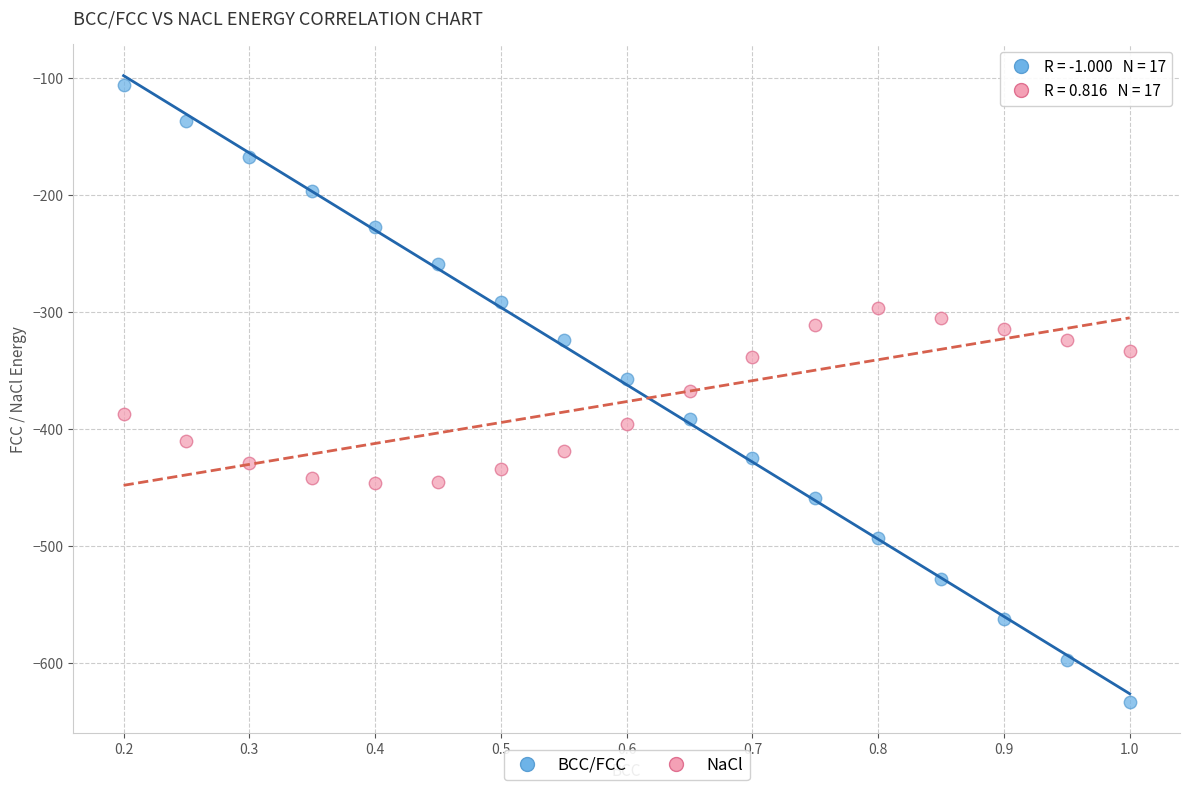

Which series contains the highest Y value?

BCC/FCC